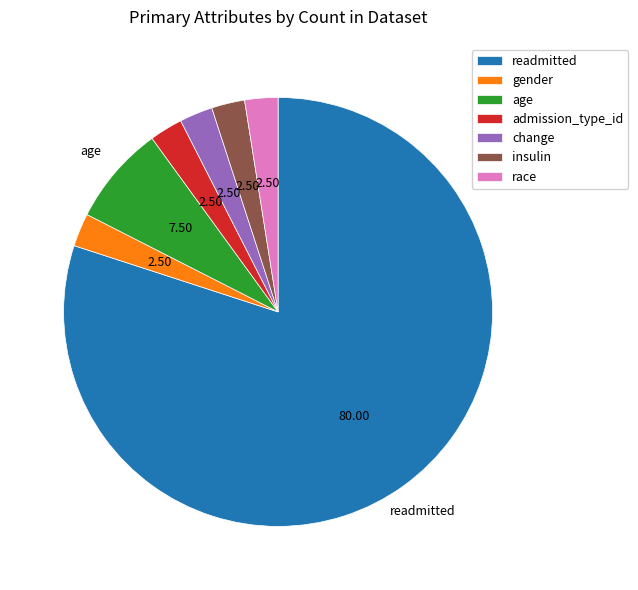

Between age and readmitted, which is larger?

readmitted